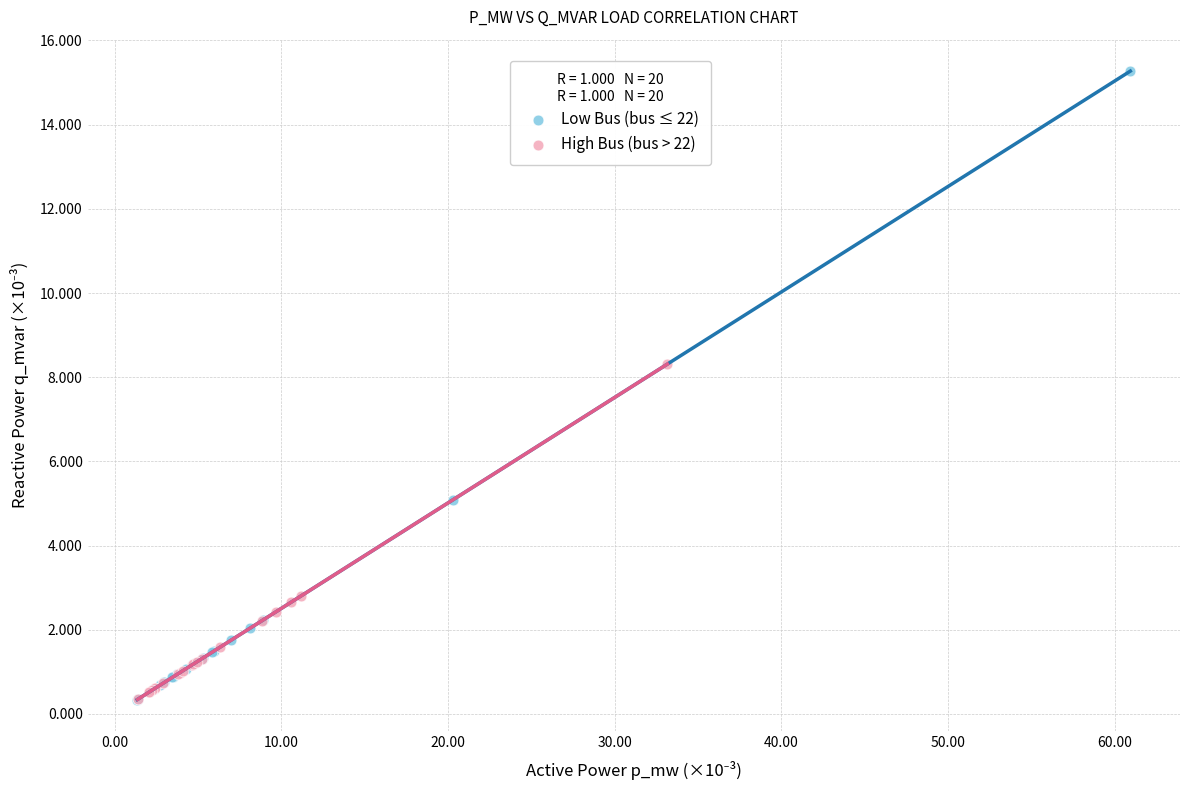

Which series contains the highest Y value?

Low Bus (bus ≤ 22)